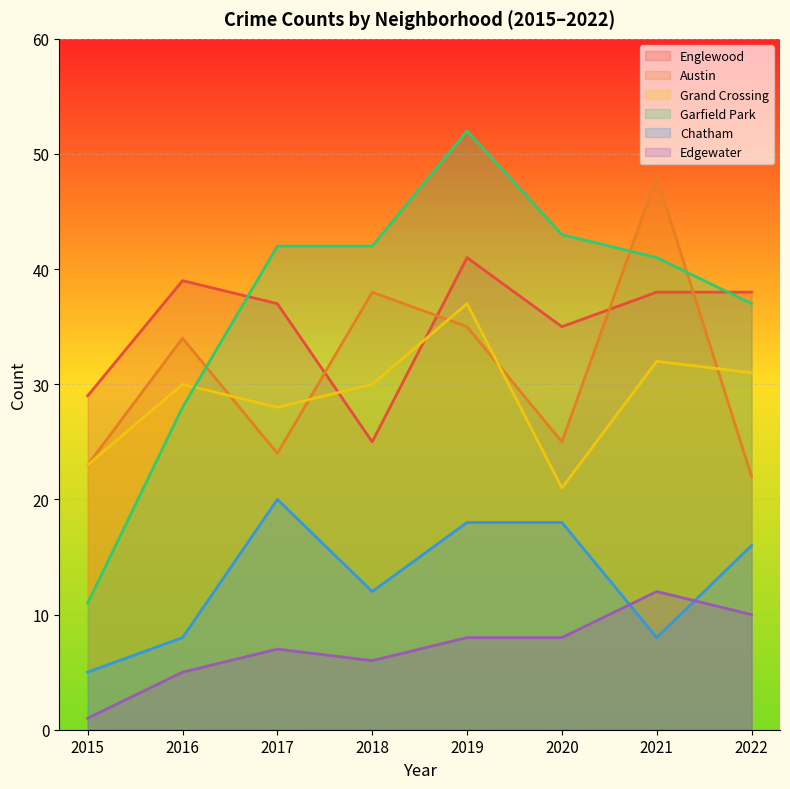

What is the value of the Austin point at the 4th from the left?

38